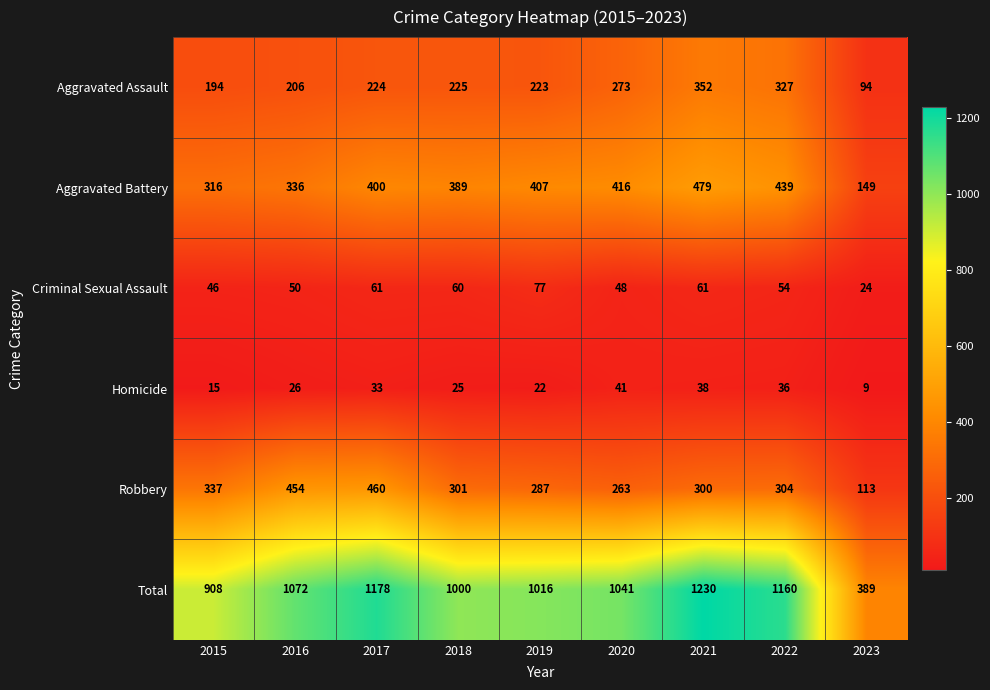

Which series has the widest spread of values?

Total